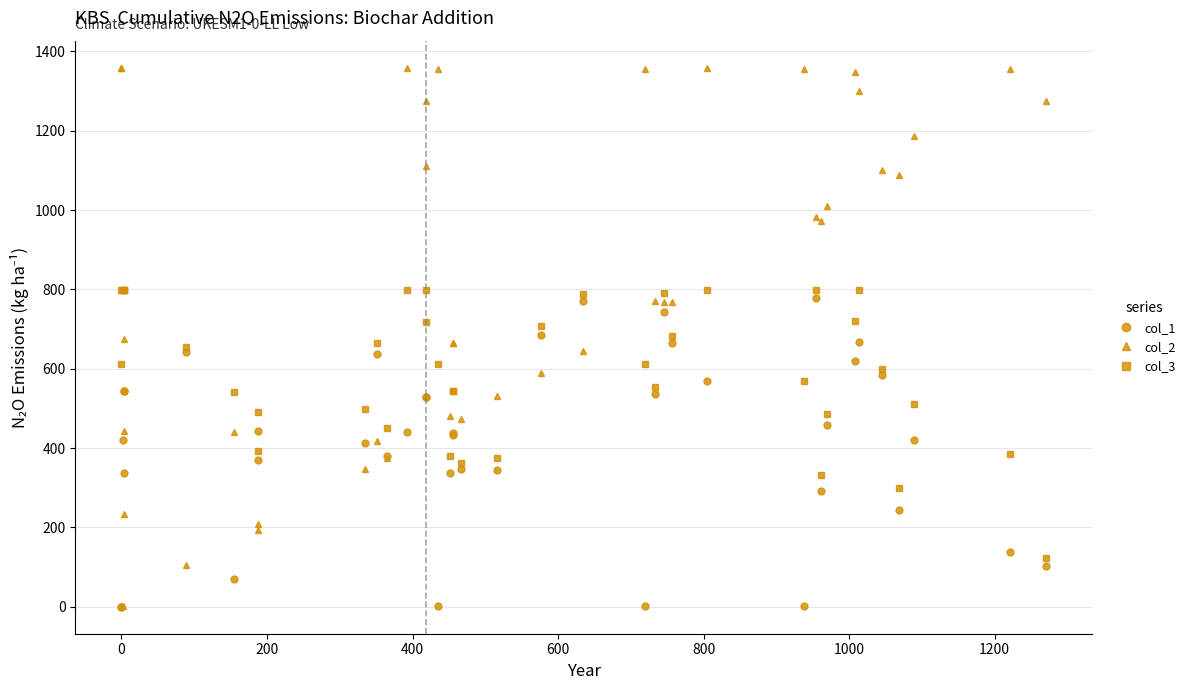

True or false: col_2 has a value of 265 at 27.

False